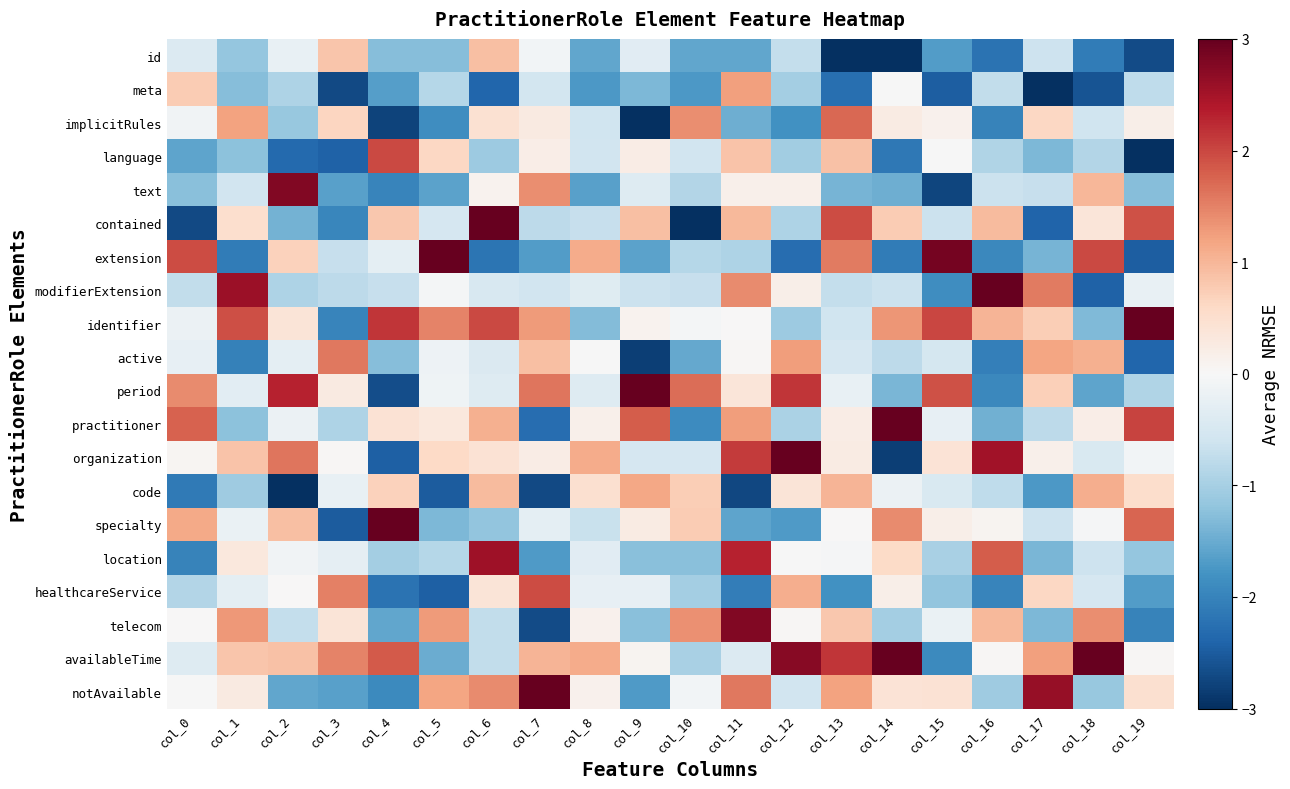

What is the minimum value shown in the chart?

-4.9